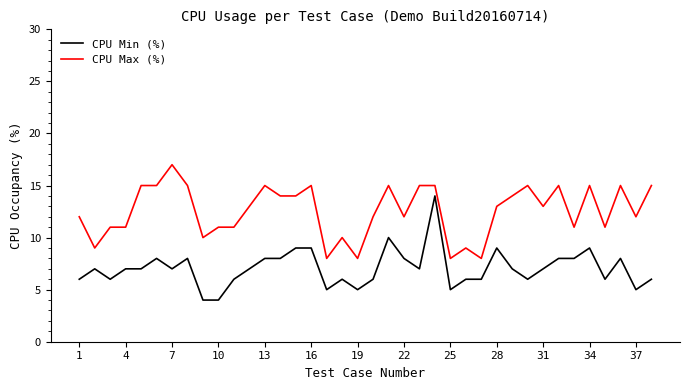

List the series in order of their peak value, lowest first.

CPU Min (%), CPU Max (%)